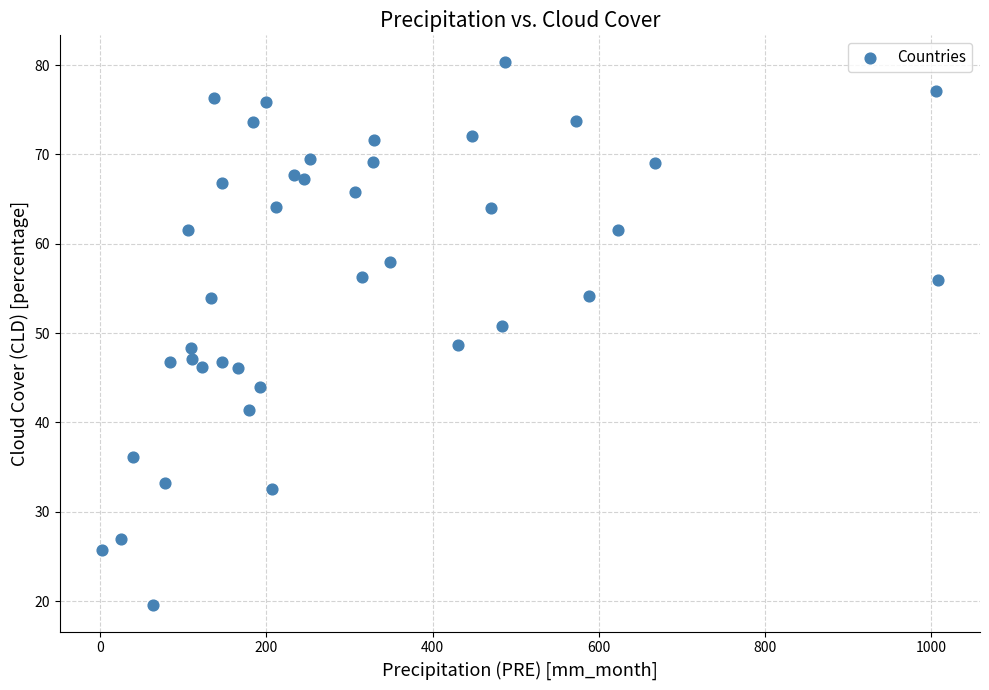

What is the range of X values (max minus min)?

1006.6